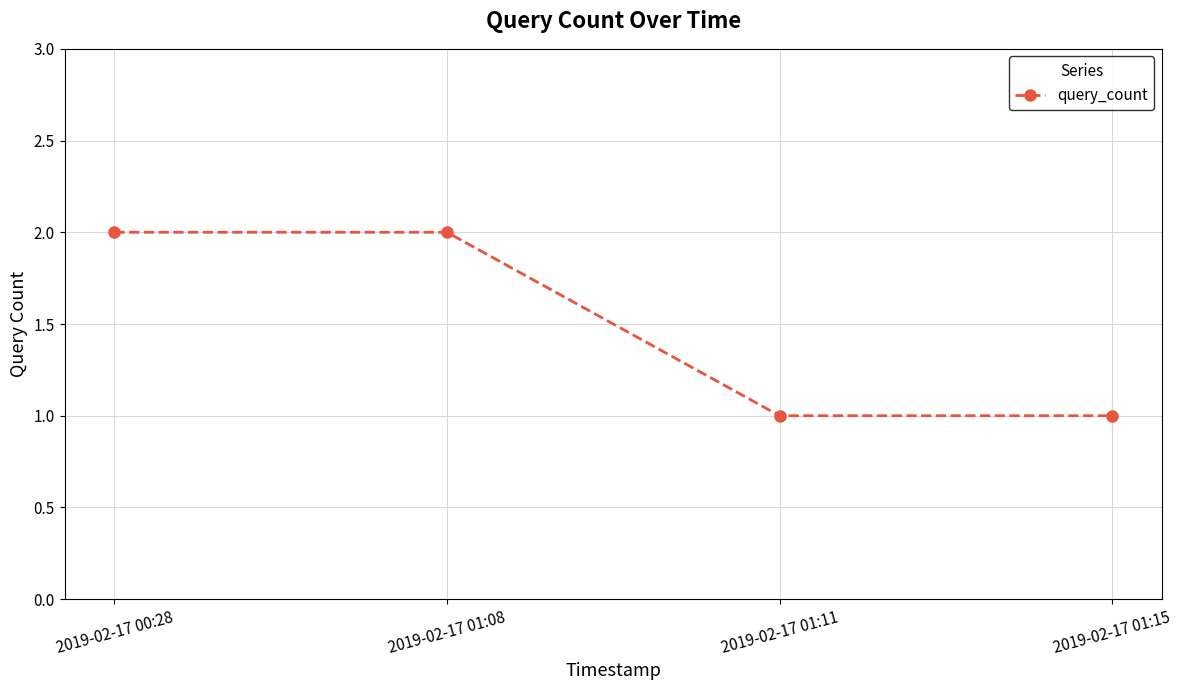

What is the difference between the second highest and second lowest values?

1